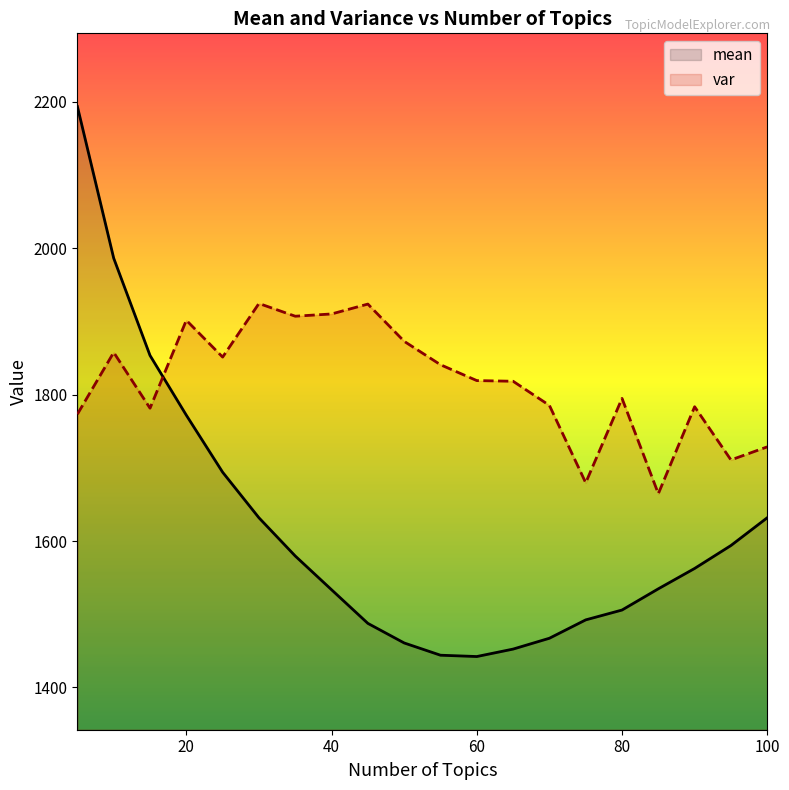

At 45, list the series in order from smallest to largest.

mean, var